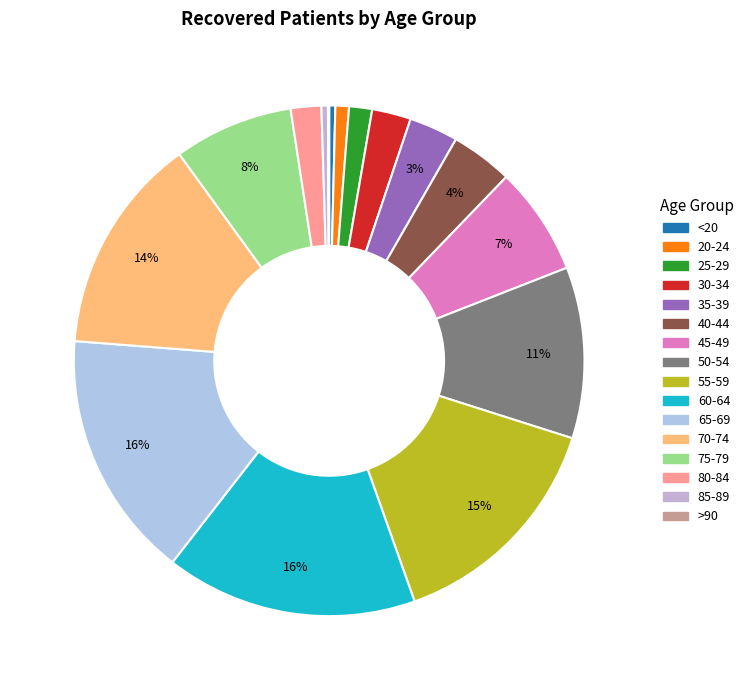

To the nearest percent, what portion does 35-39 represent?

3%